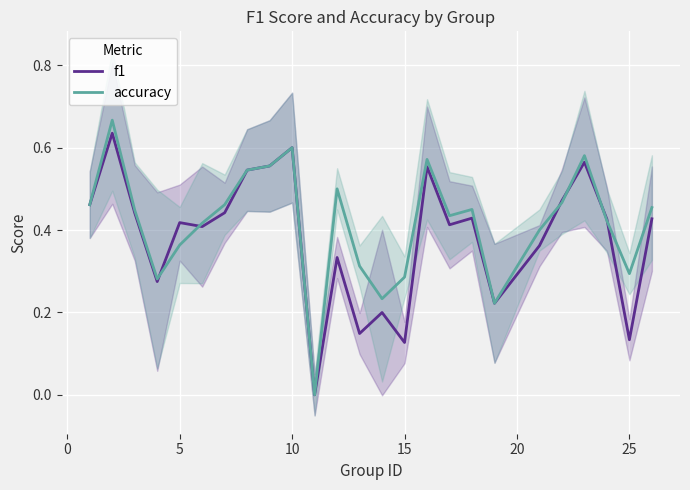

What are all the series names shown in the legend?

f1, accuracy